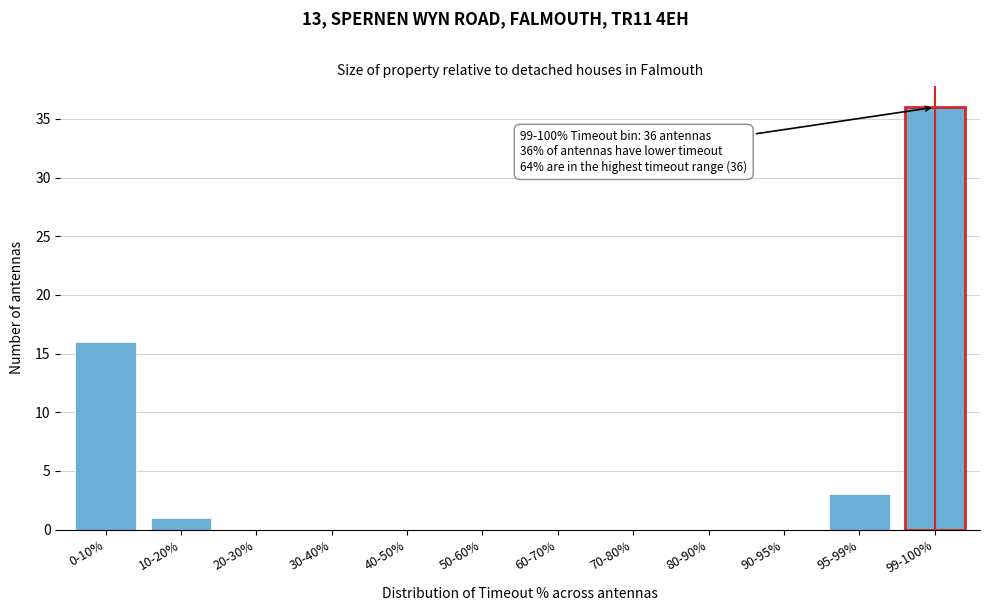

Reading left to right, what are all the values shown in this chart?

0-10%=16	10-20%=1	20-30%=0	30-40%=0	40-50%=0	50-60%=0	60-70%=0	70-80%=0	80-90%=0	90-95%=0	95-99%=3	99-100%=36